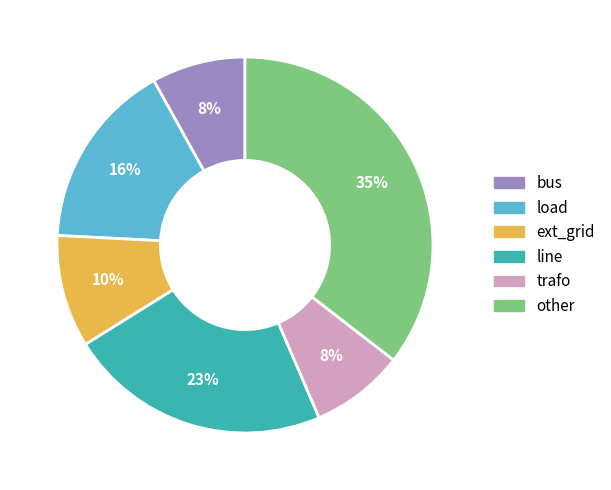

To the nearest percent, what is the difference between the largest and smallest slice percentages?

27%